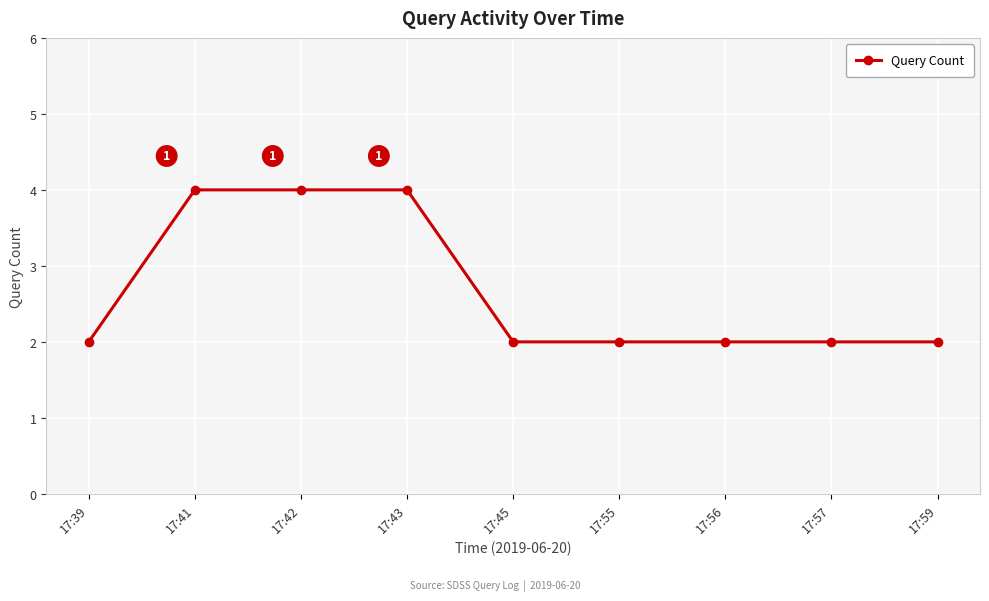

Is it true that the value at 17:59 is 2?

True